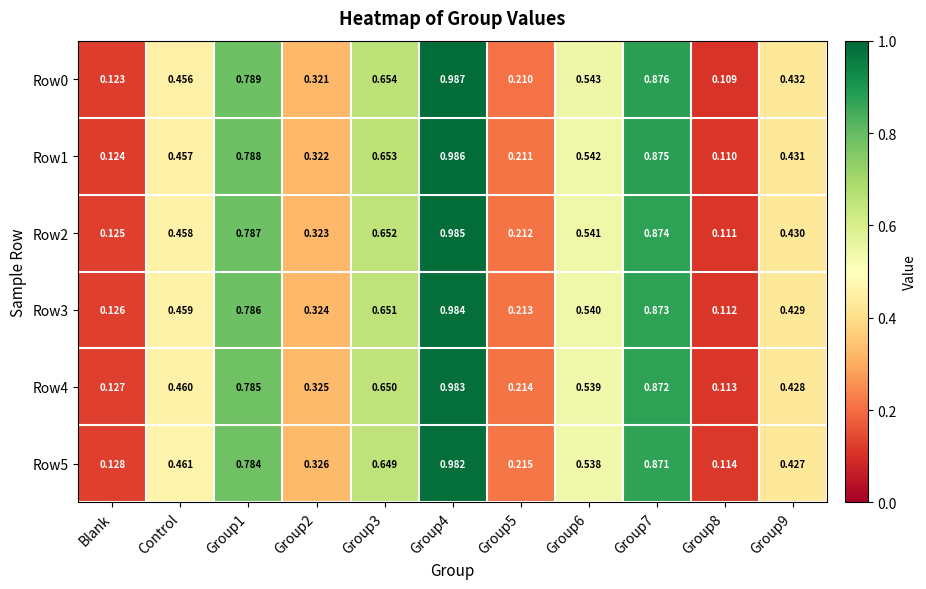

Is the value of Row0 at Group9 greater than the value of Row2 at Control?

No